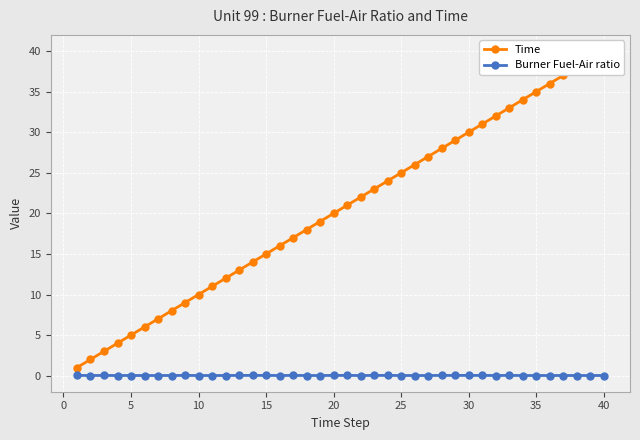

Which series has the largest total across all categories?

Time